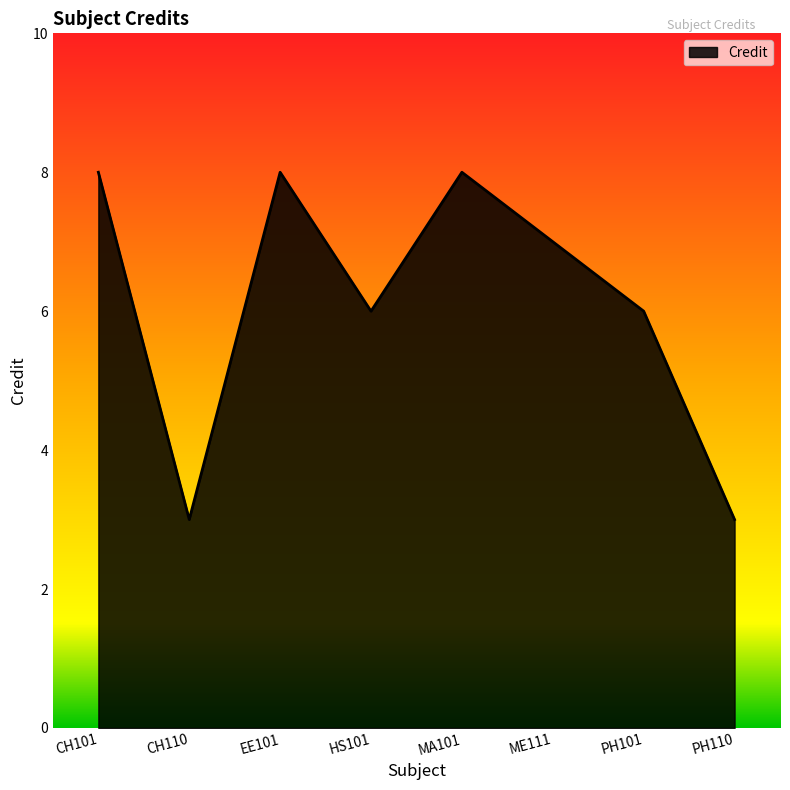

How many interior local valleys (lower than both neighbors) does the data have?

2